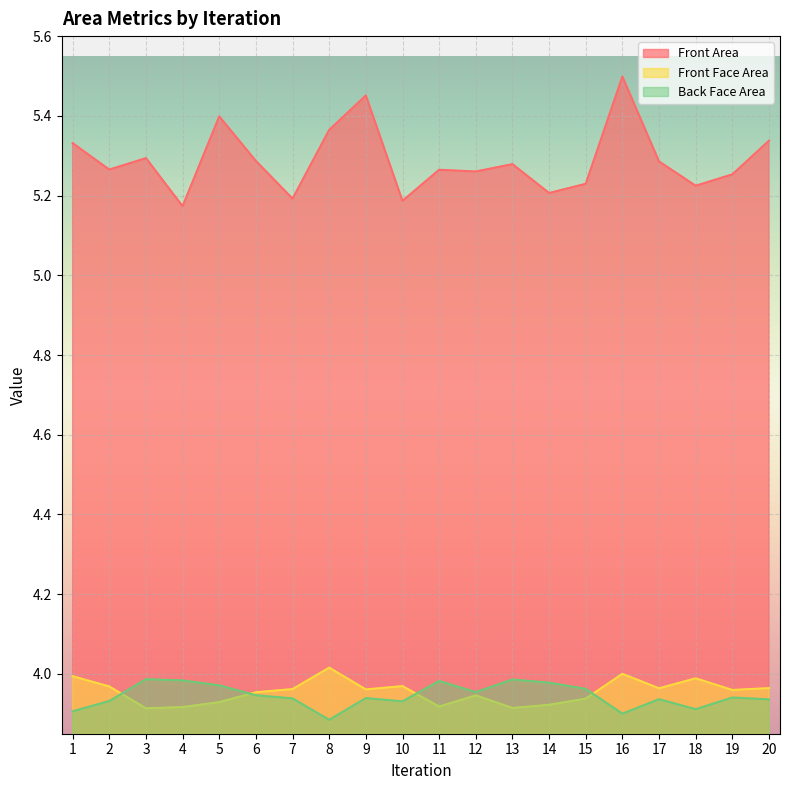

What is the minimum value for Front Area?

5.2